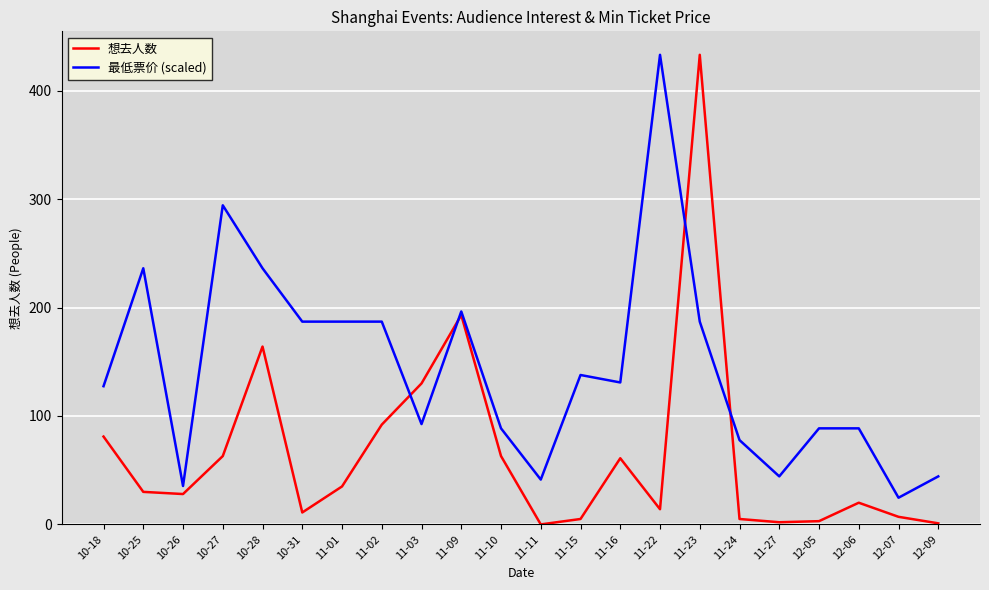

Rank the series at 11-23 from lowest to highest value.

最低票价 (scaled), 想去人数